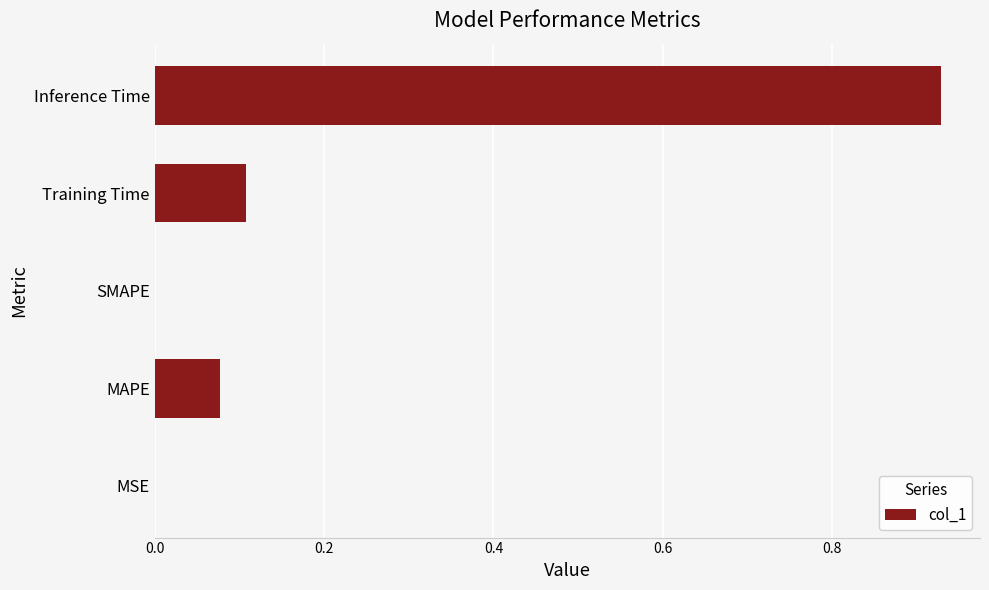

Which category has the highest value across all series?

Inference Time